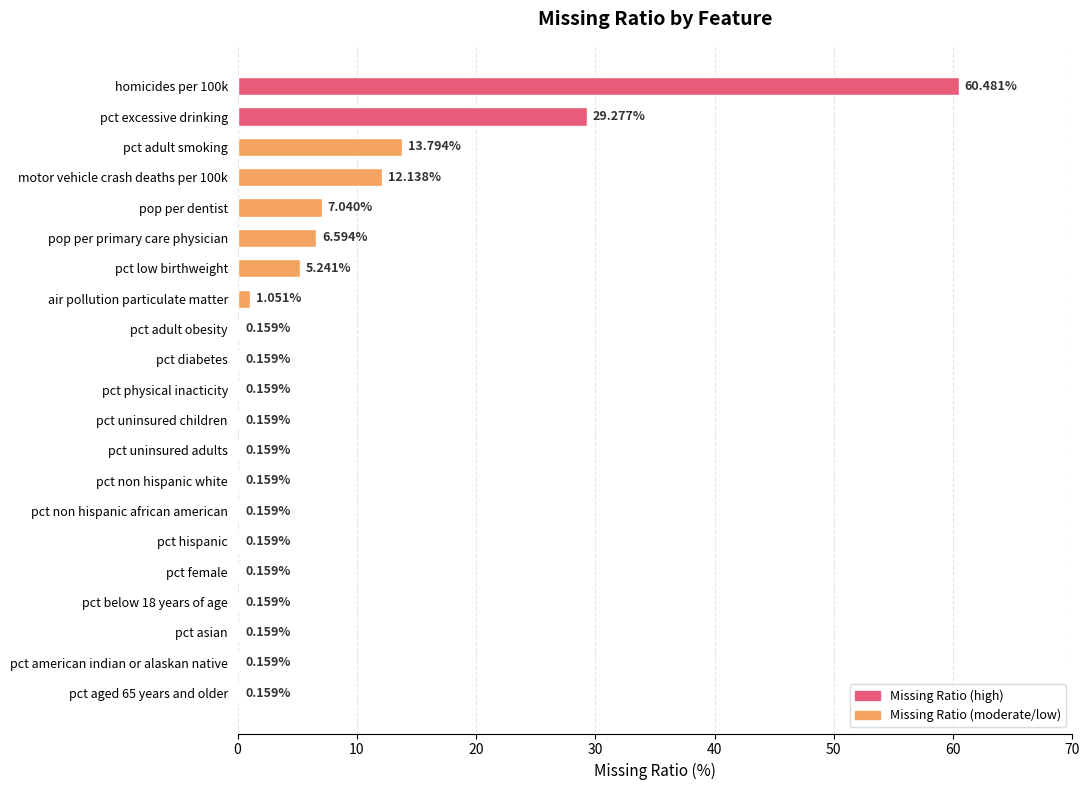

At which label is the value closest to 30?

pct excessive drinking